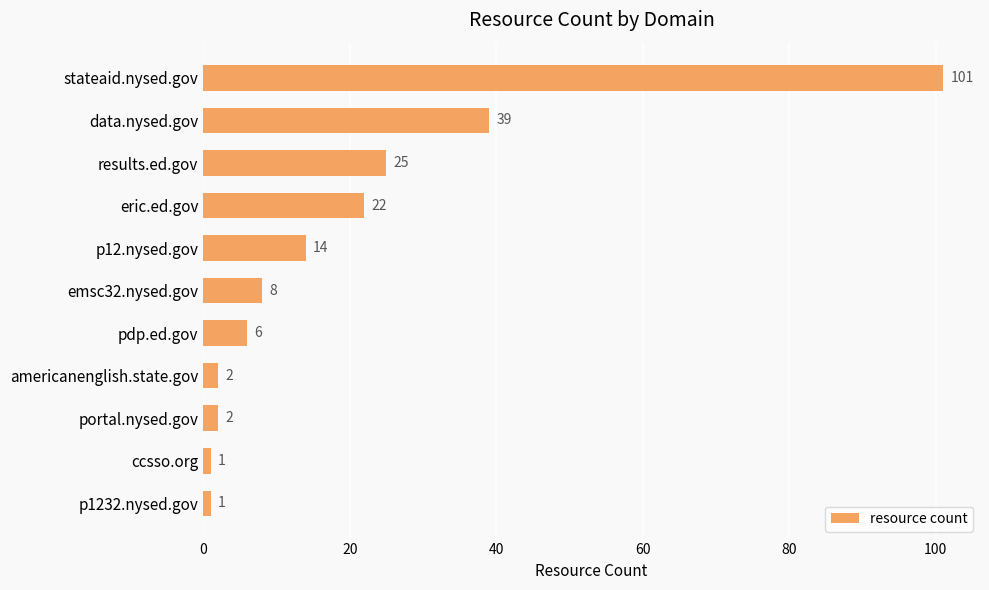

Between eric.ed.gov and ccsso.org, which is larger?

eric.ed.gov